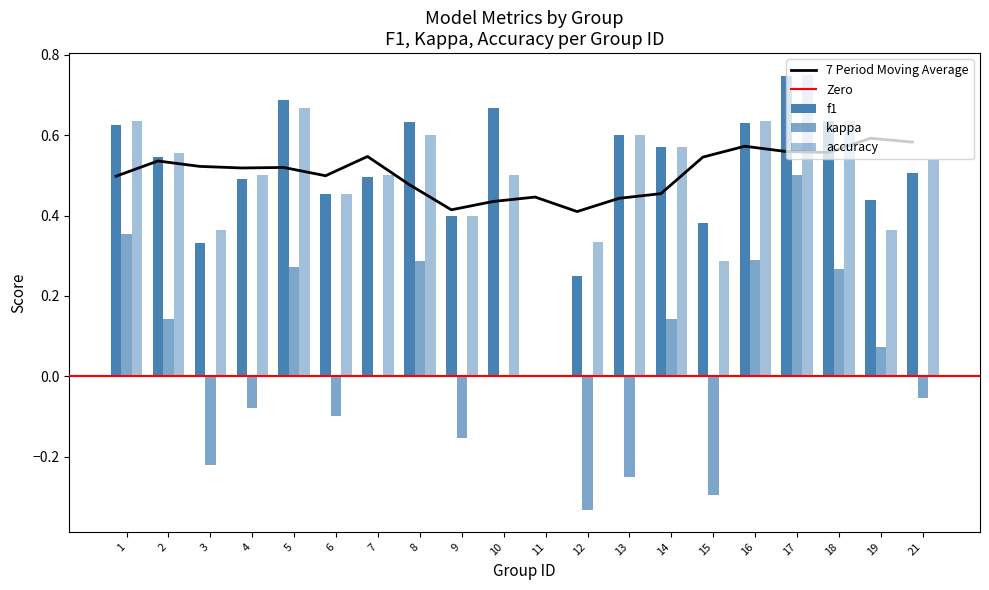

What is the difference between the accuracy values at 6 and 17?

0.3